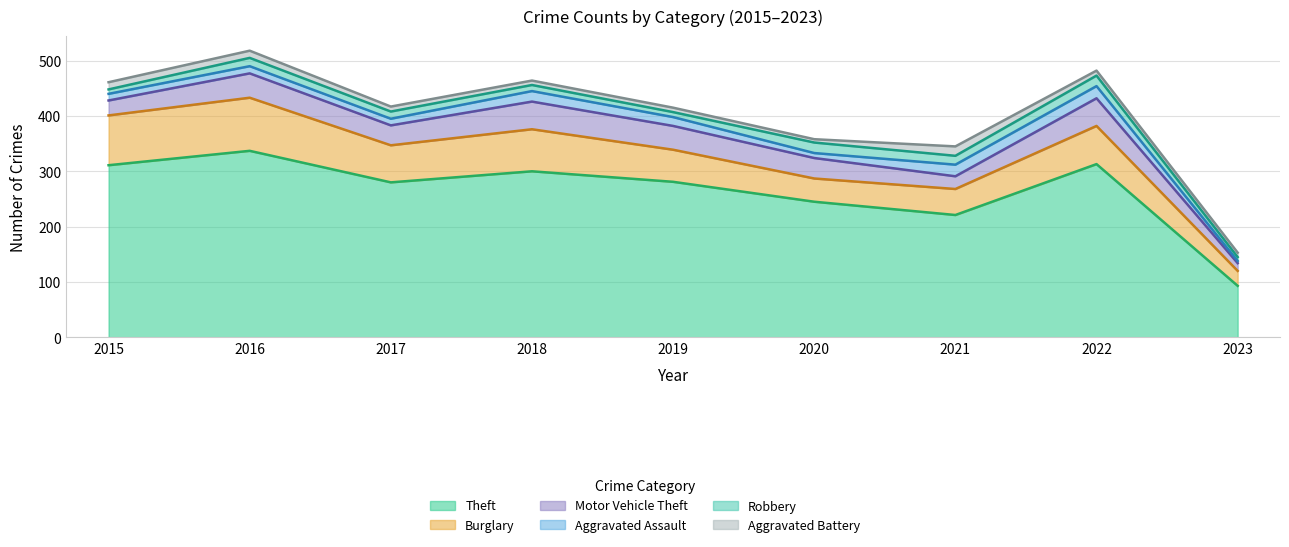

At which category is the sum across all series the highest?

2016